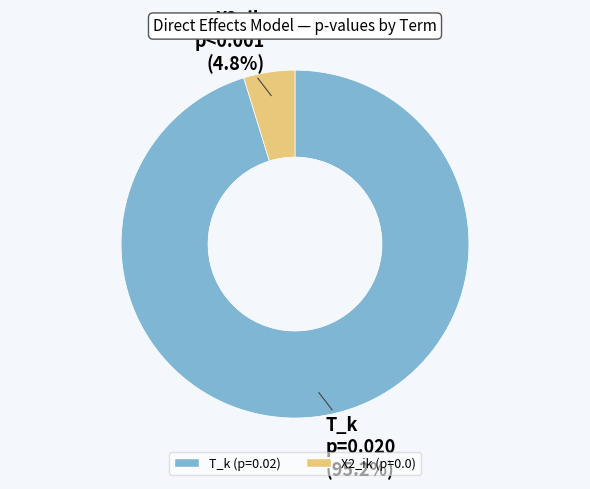

Which slice is the largest?

T_k